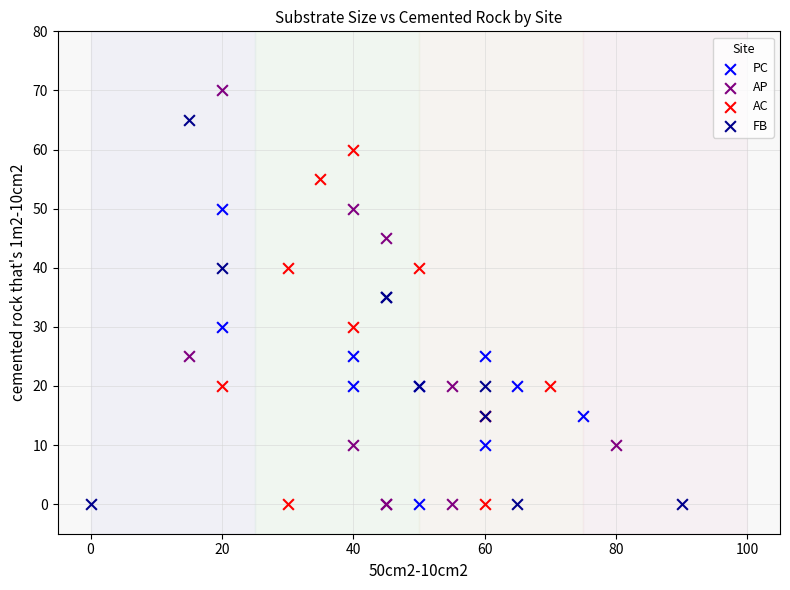

Which series has the largest Y range (max minus min)?

AP